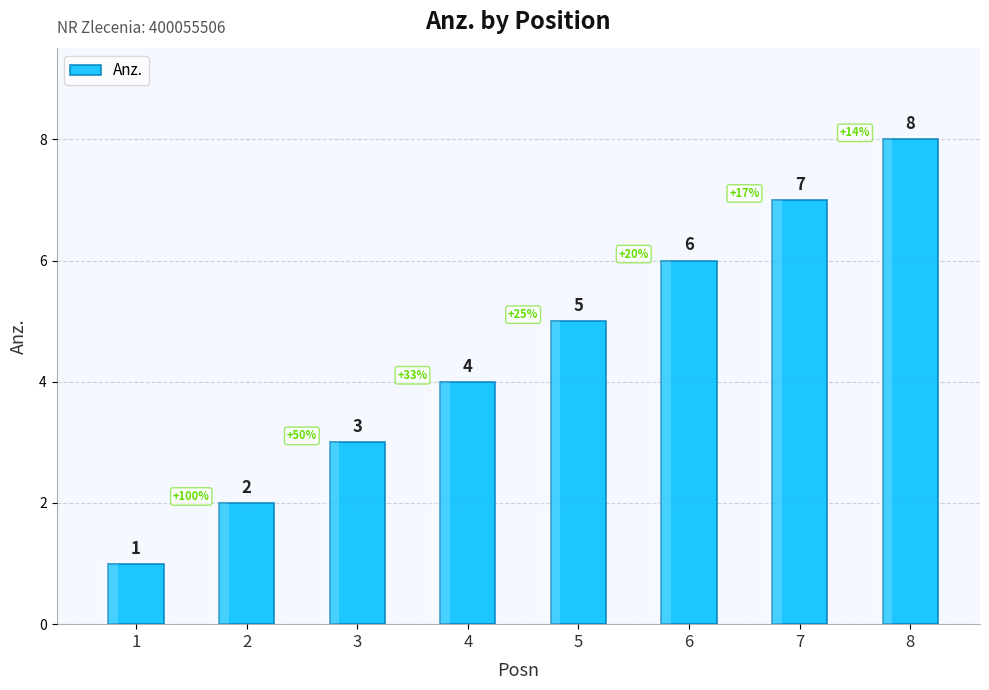

Which has a higher value, 3 or 5?

5